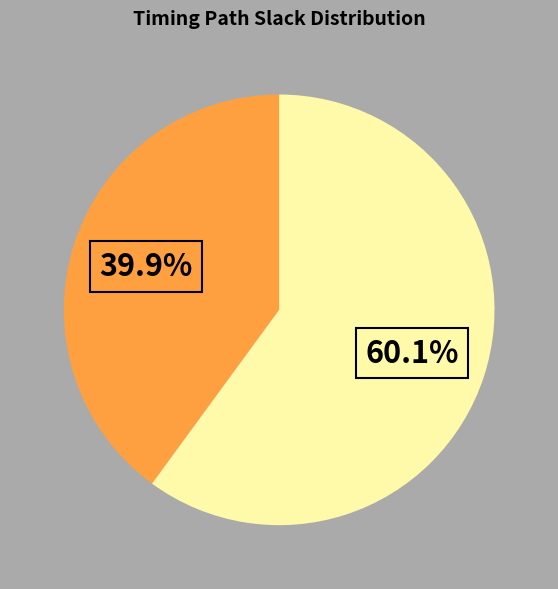

Is there any slice that represents more than half of the pie?

Yes